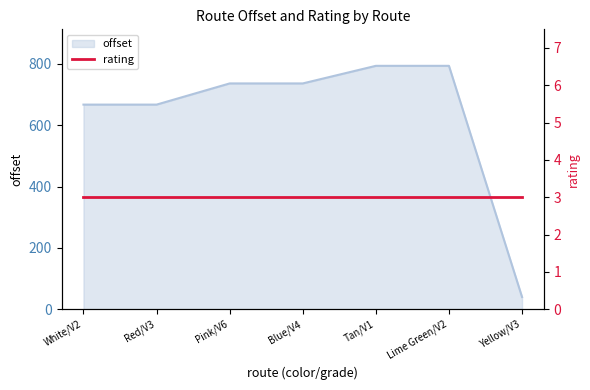

What is the minimum value shown in the chart?

39.7